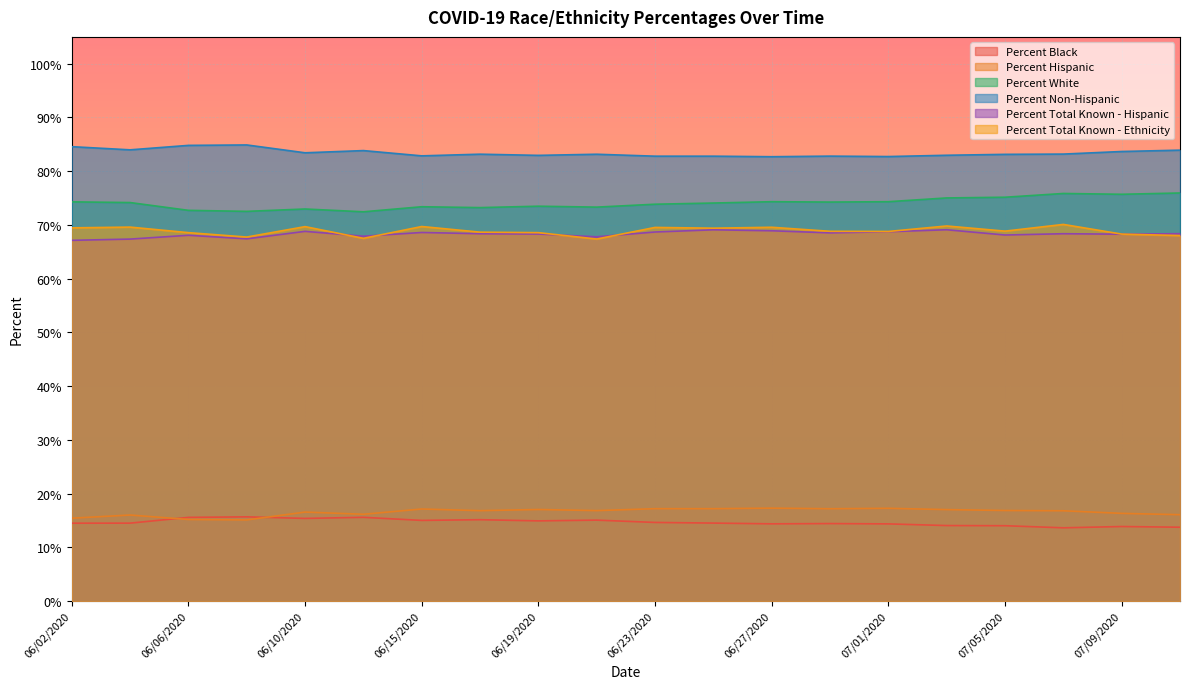

Which label corresponds to the largest value in the chart?

06/08/2020